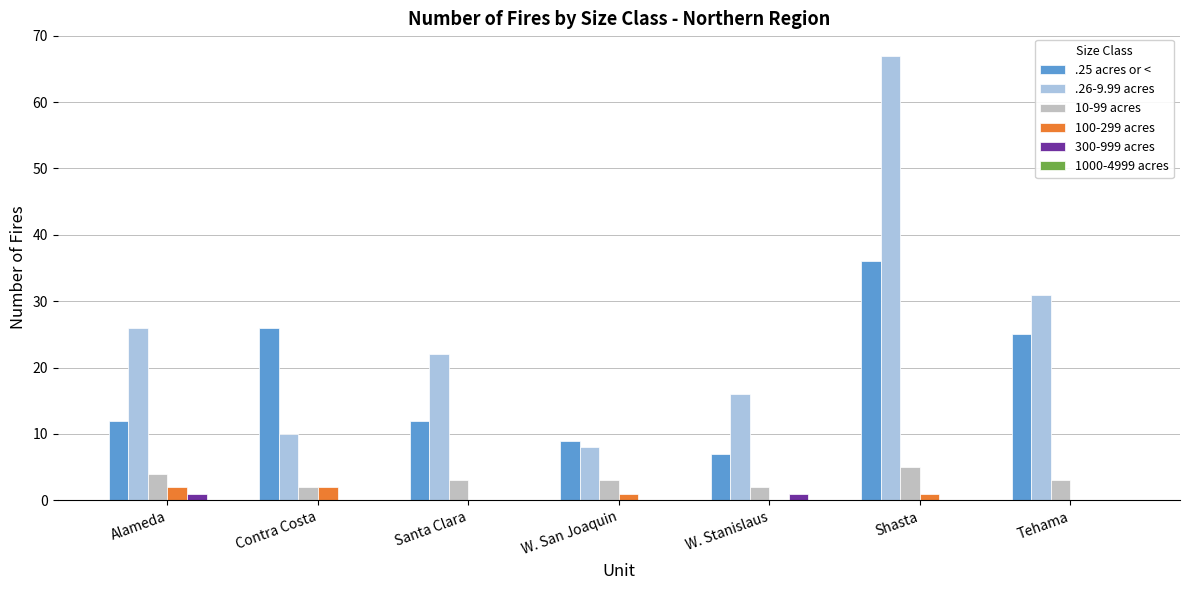

Is the value of .26-9.99 acres at W. Stanislaus greater than the value of 100-299 acres at W. Stanislaus?

Yes